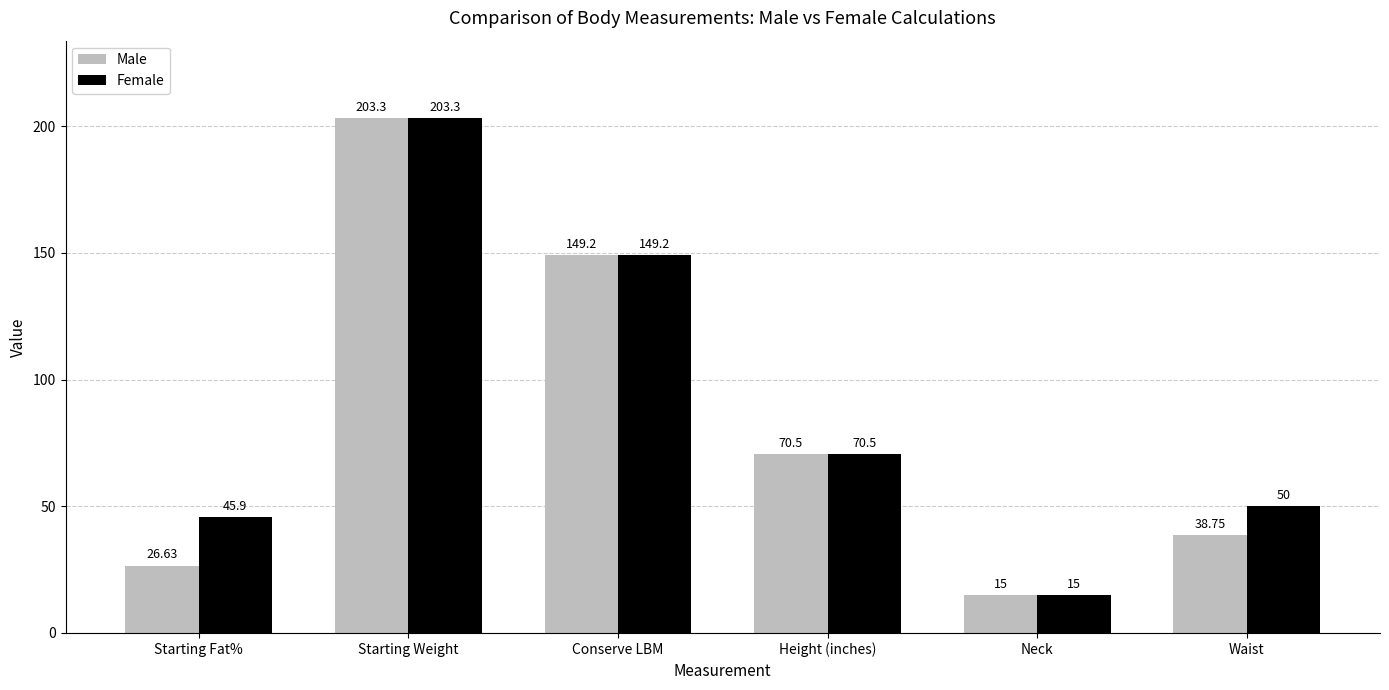

What is the average value of the Female series?

89.0